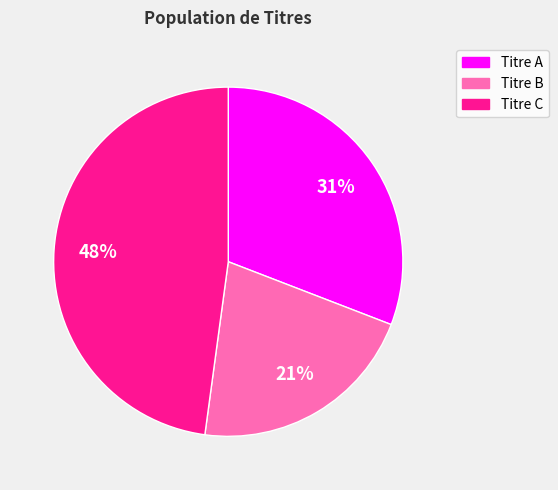

Combined, do Titre B and Titre C account for over 50%?

Yes